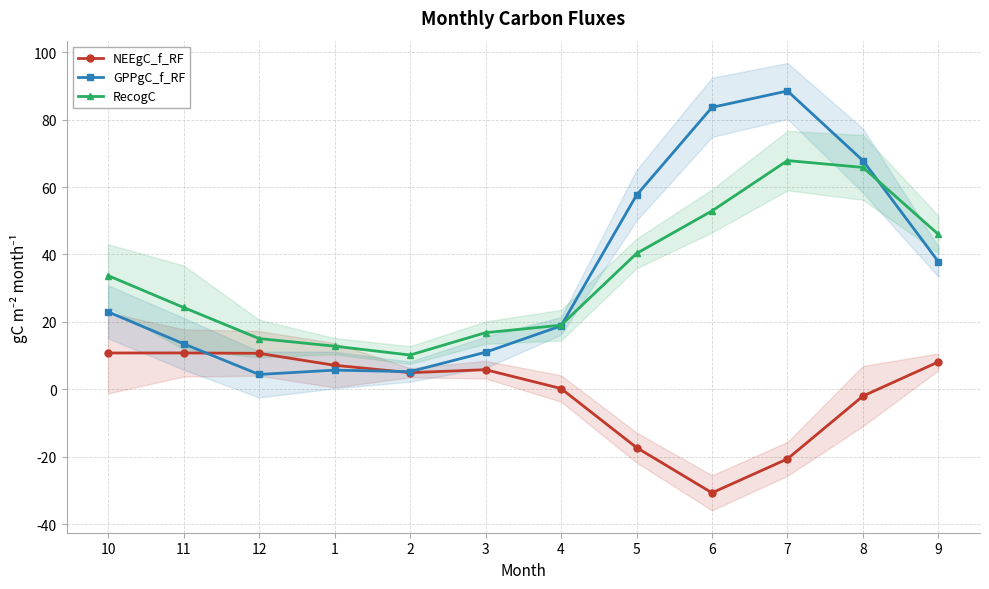

What is the total value across all series at 5?

80.6